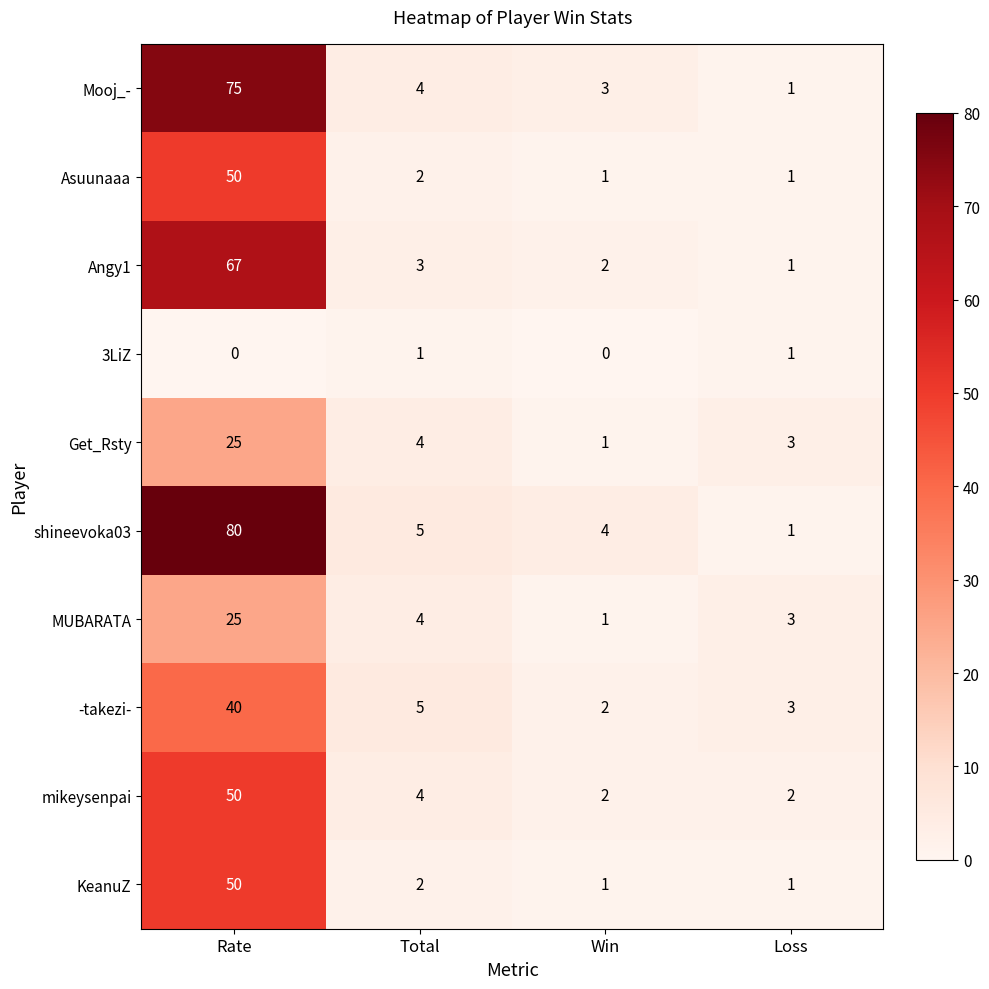

How many data points does each series have?

4